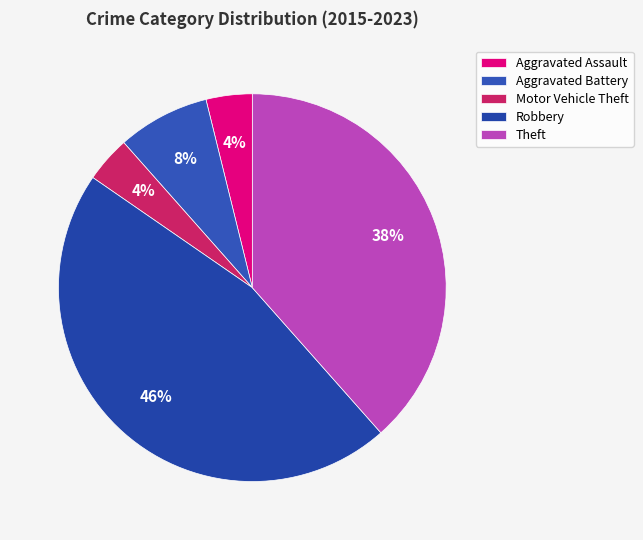

What percentage is the Aggravated Battery slice, to the nearest percent?

8%